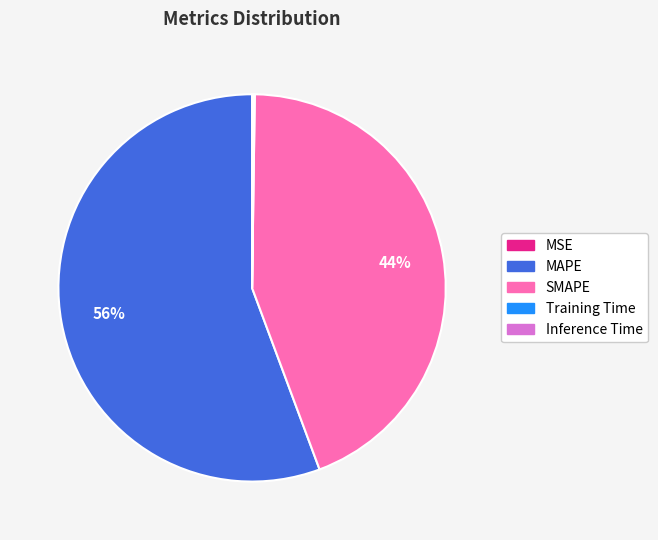

To the nearest percent, what is the average slice percentage?

20%